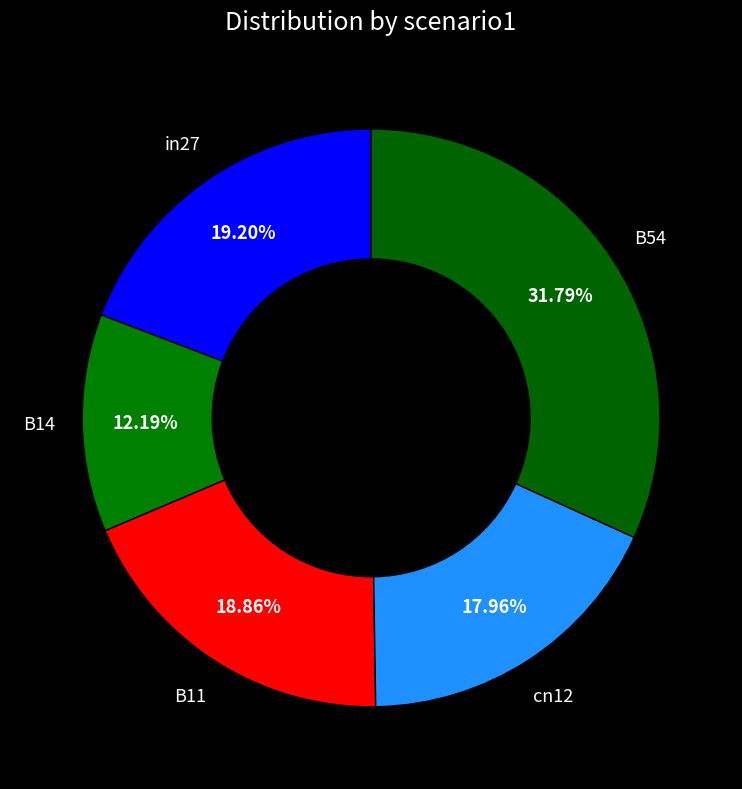

How many slices are in this pie chart?

5